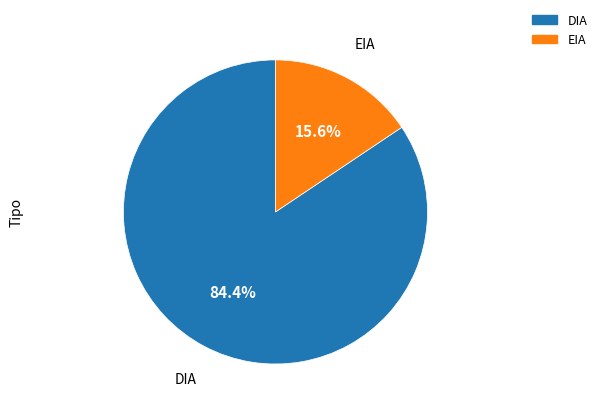

Which category has the smallest portion of the pie?

EIA